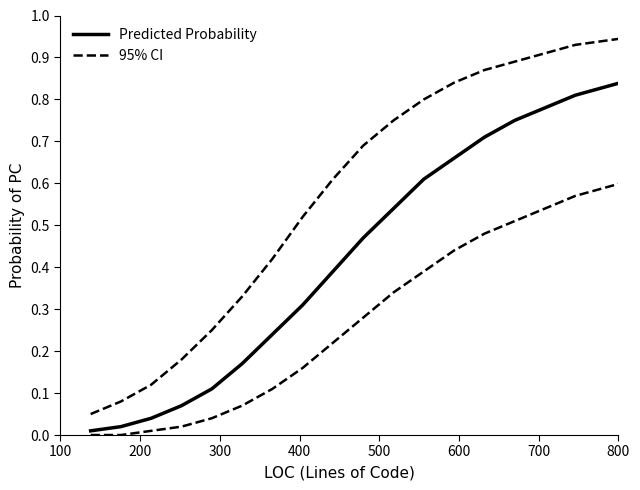

True or false: 95% CI and Predicted Probability intersect in this chart.

False